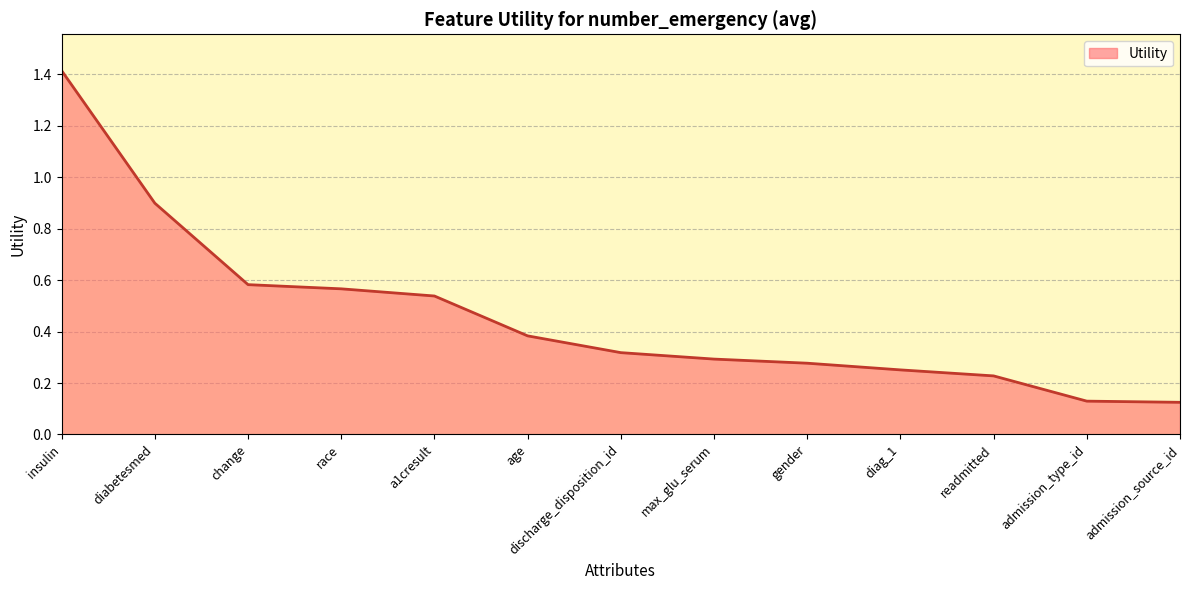

What is the change in value from insulin to admission_type_id?

-1.3